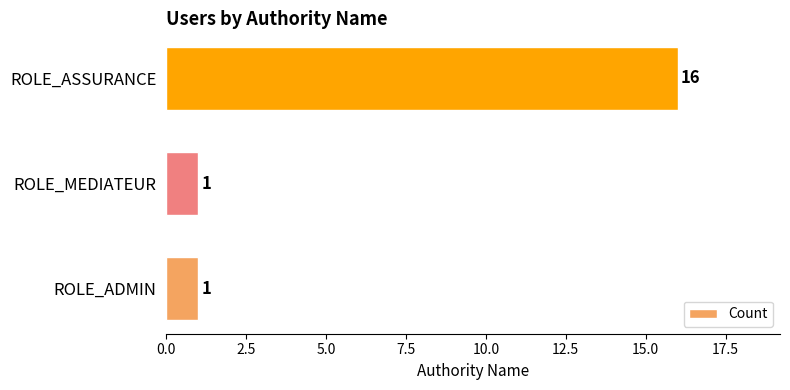

Which has a higher value, ROLE_ASSURANCE or ROLE_ADMIN?

ROLE_ASSURANCE